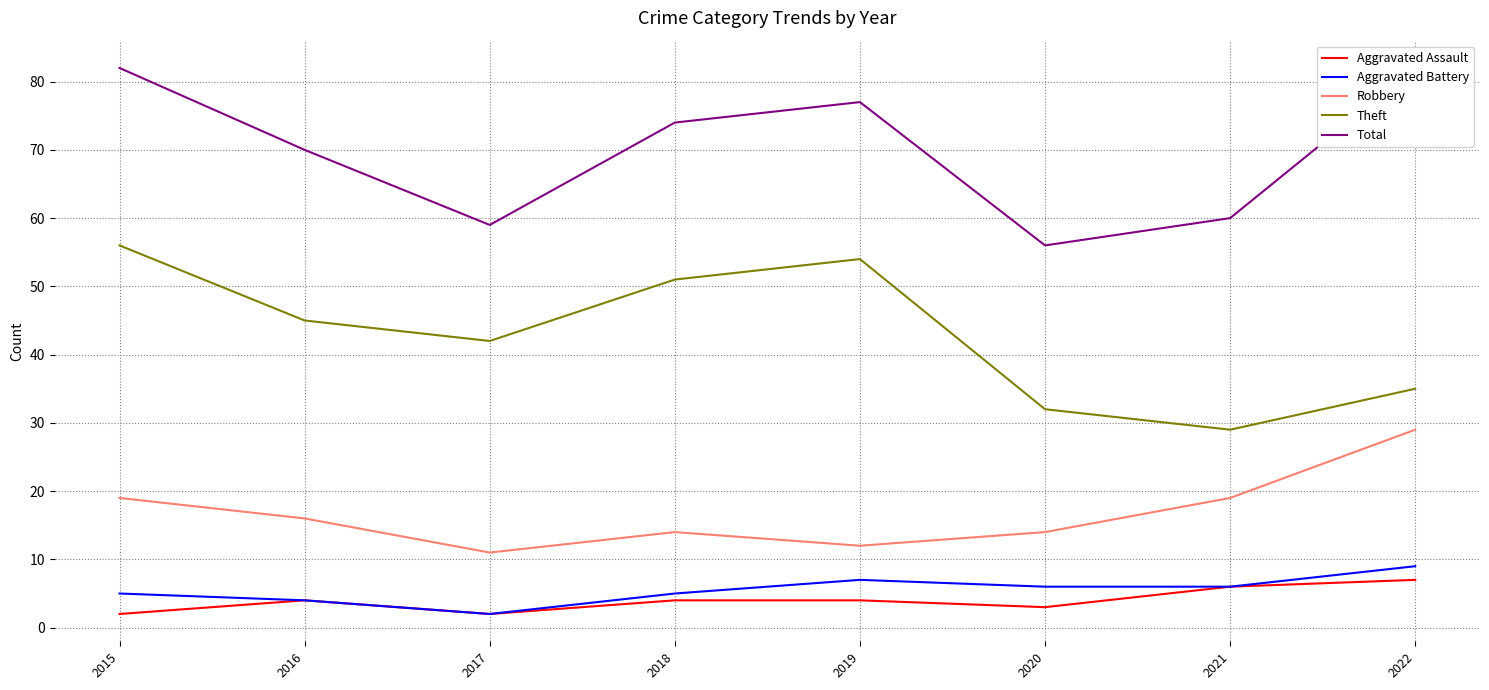

Is this an area chart (filled region under the line)?

No